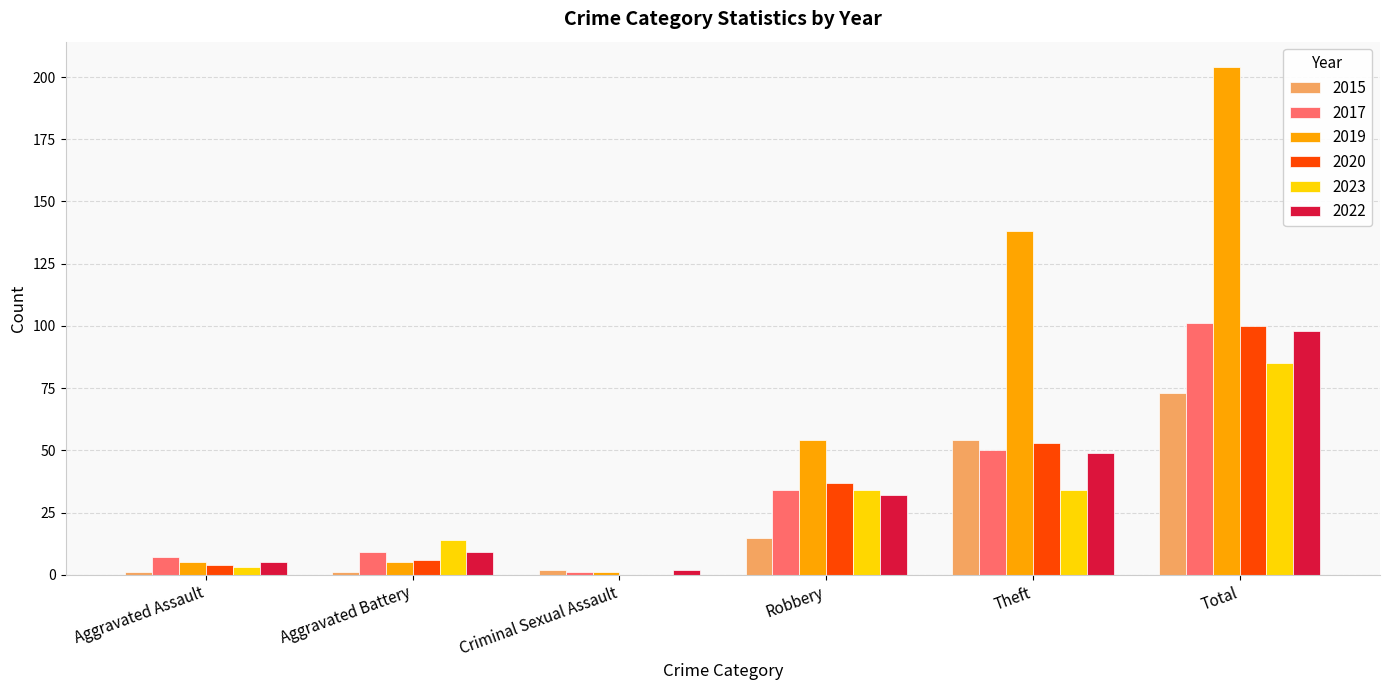

Which series has the largest total across all categories?

2019